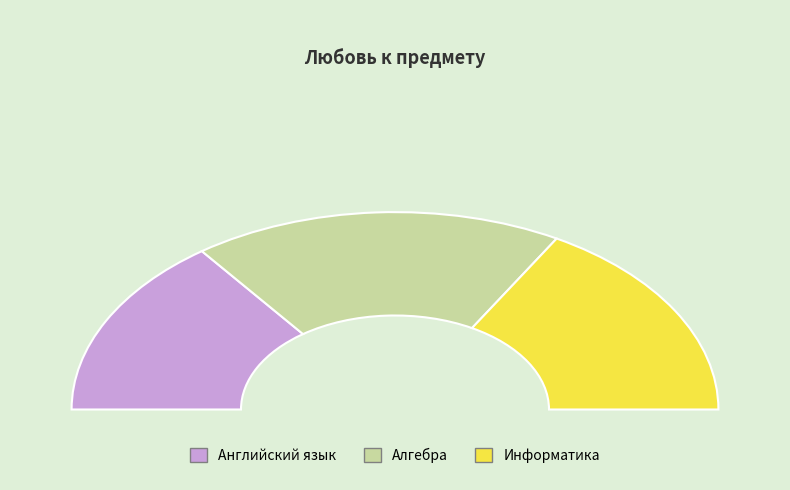

What percentage do Английский язык and Алгебра together represent?

66.7%